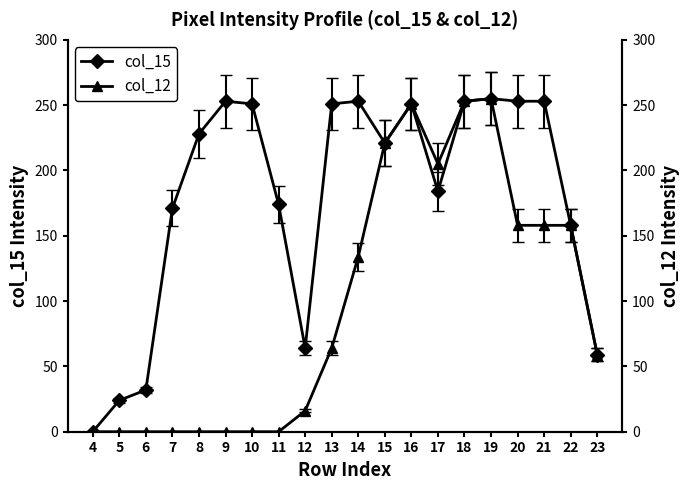

The col_12 series shows 158 at 20. True or false?

True